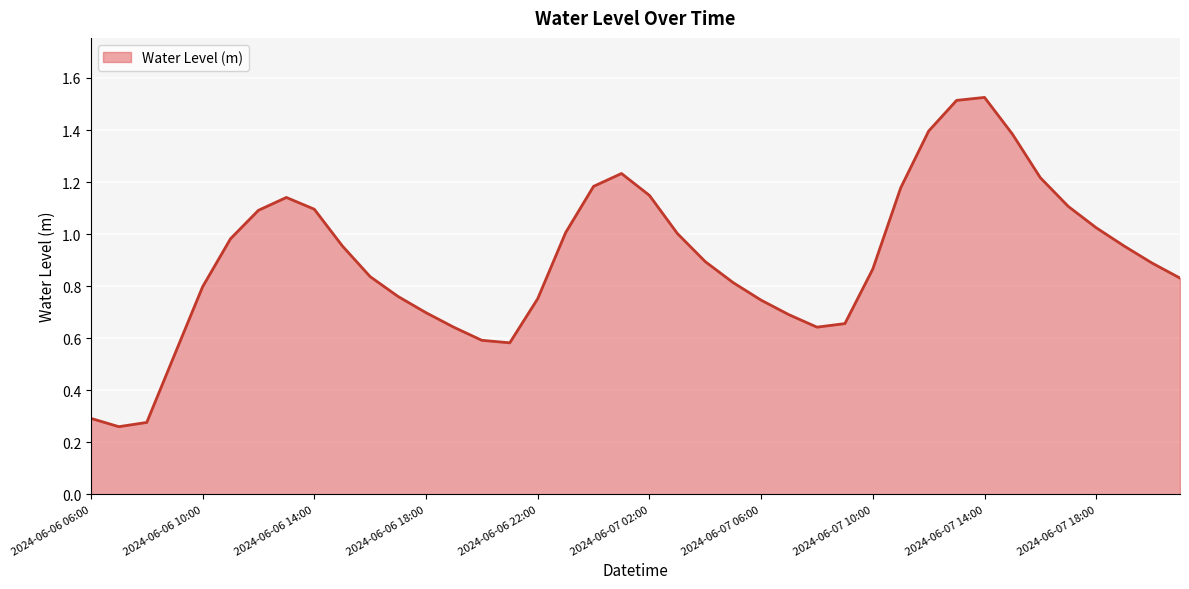

What is the difference between the maximum and minimum values?

1.3